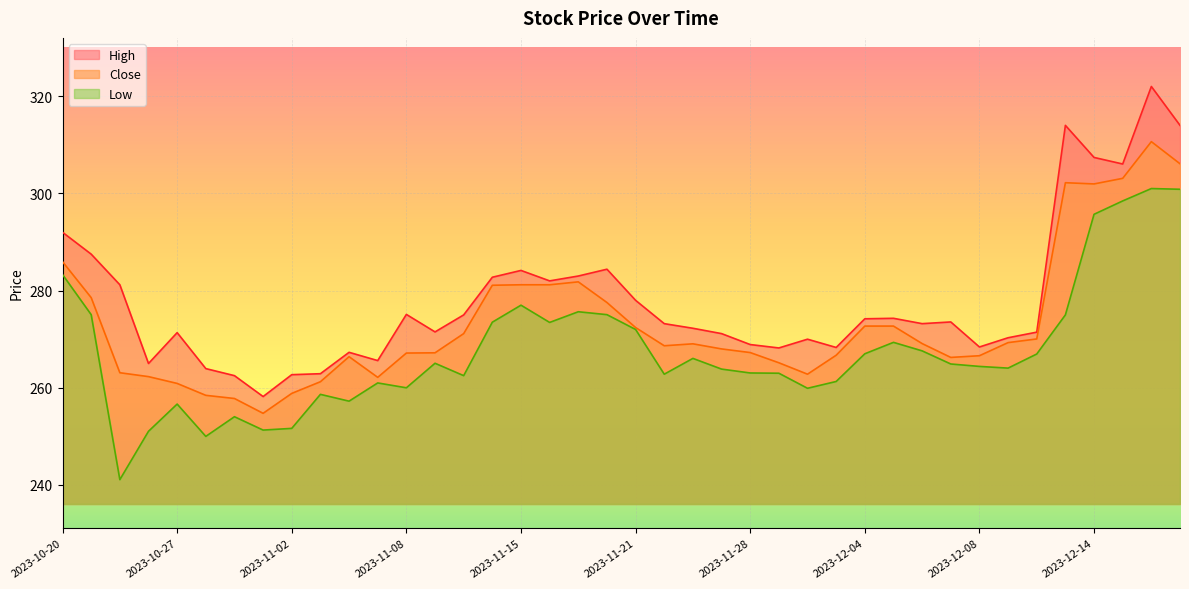

At which label does Close reach its peak?

2023-12-18